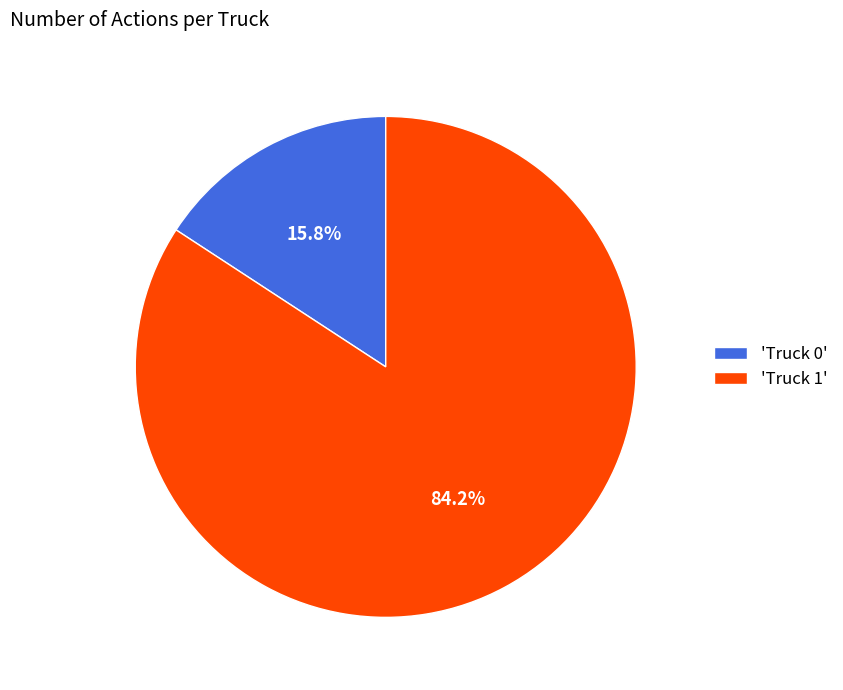

Between 'Truck 1' and 'Truck 0', which is larger?

'Truck 1'